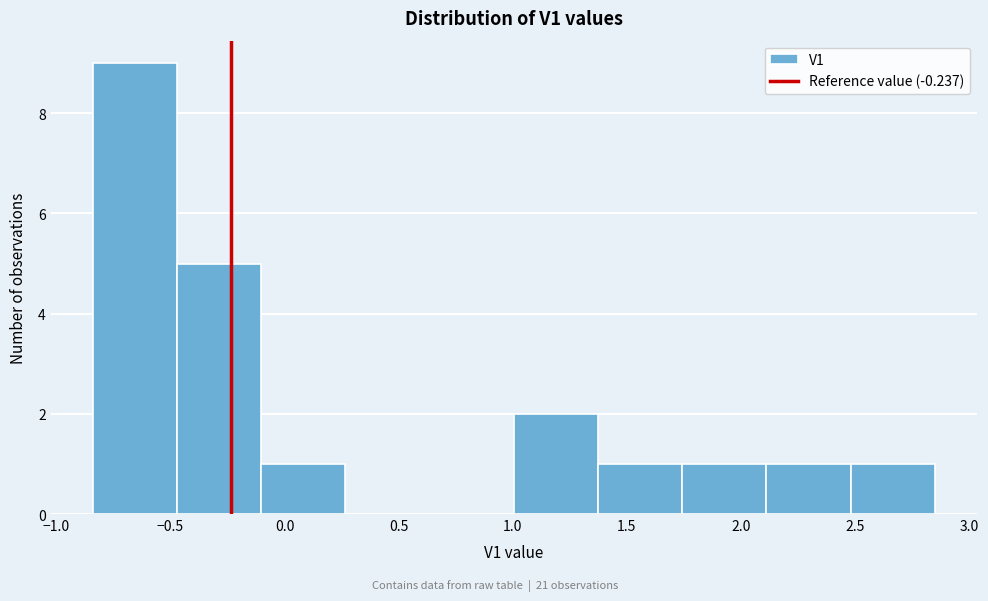

Reading left to right, transcribe this chart: for each bar, give the range it covers on the x-axis and its height. Neither the bar edges nor the heights are printed on the chart, so give them approximately, as read against the axes.

-0.85 to -0.45: 9
-0.45 to -0.10: 5
-0.10 to 0.25: 1
0.25 to 0.65: 0
0.65 to 1.00: 0
1.00 to 1.35: 2
1.35 to 1.75: 1
1.75 to 2.10: 1
2.10 to 2.50: 1
2.50 to 2.85: 1